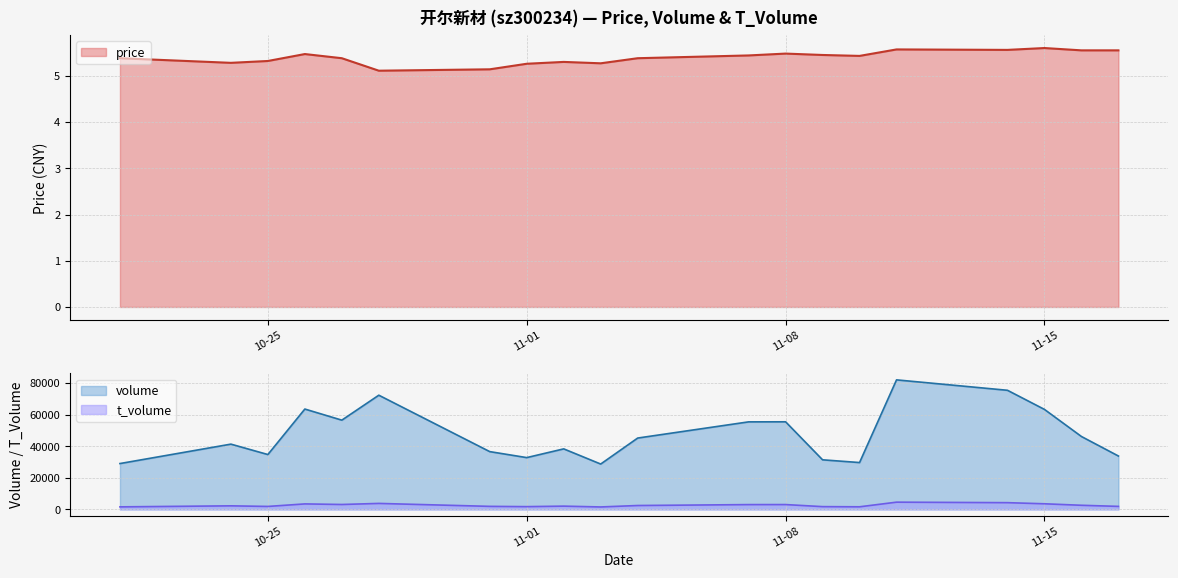

What is the minimum value for price?

5.1